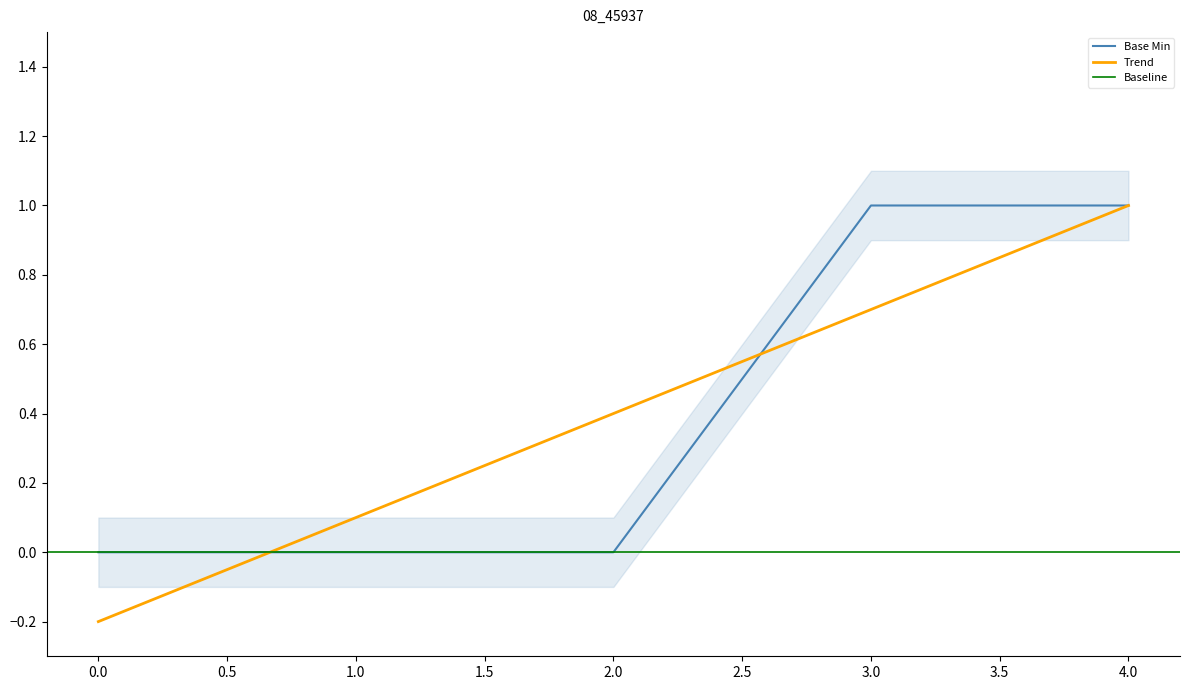

Is it true that Trend equals 0.1 at 1.0?

True